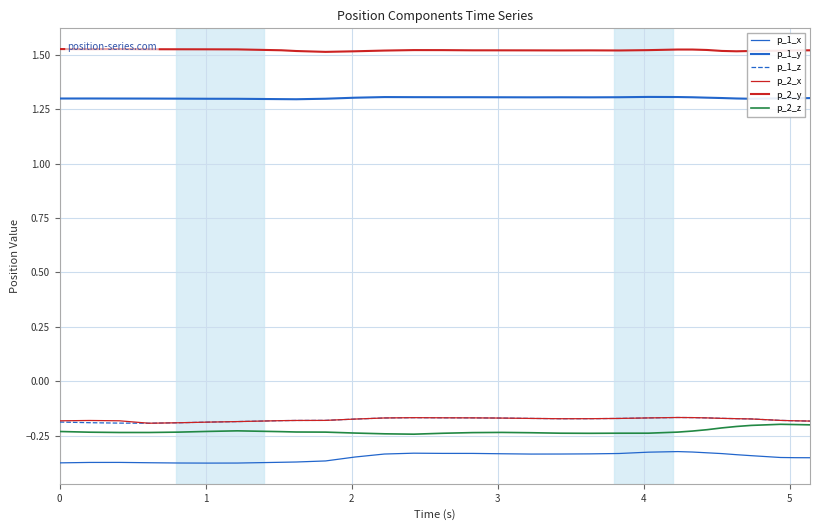

True or false: p_2_y and p_1_x cross at least once.

False